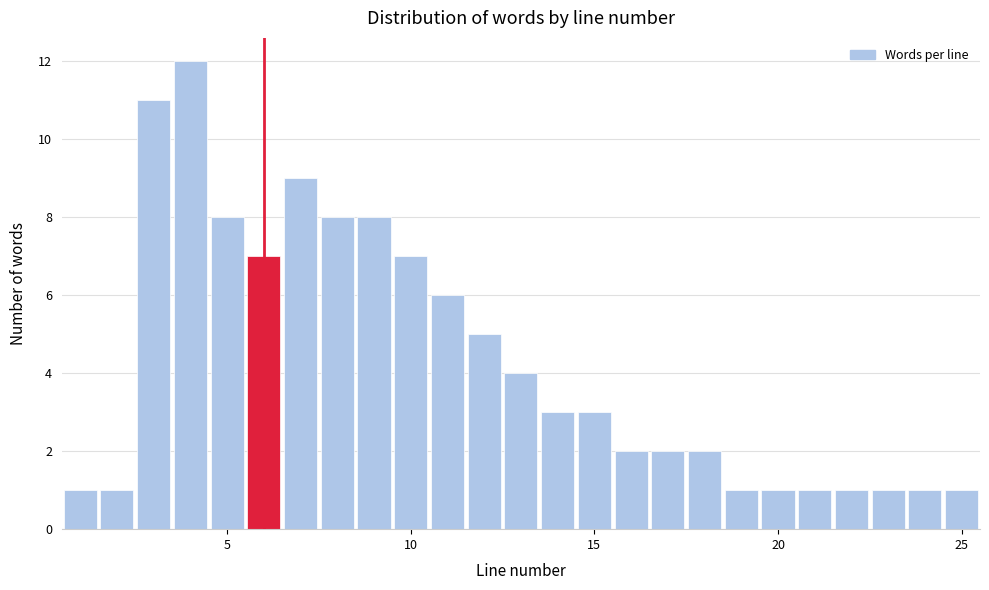

Read against the x-axis, roughly where is the centre of the tallest bar?

4.0